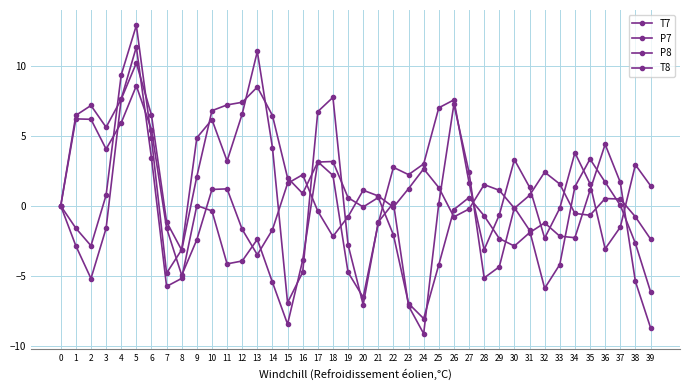

The value of P7 at 9 is -4.2. True or false?

False